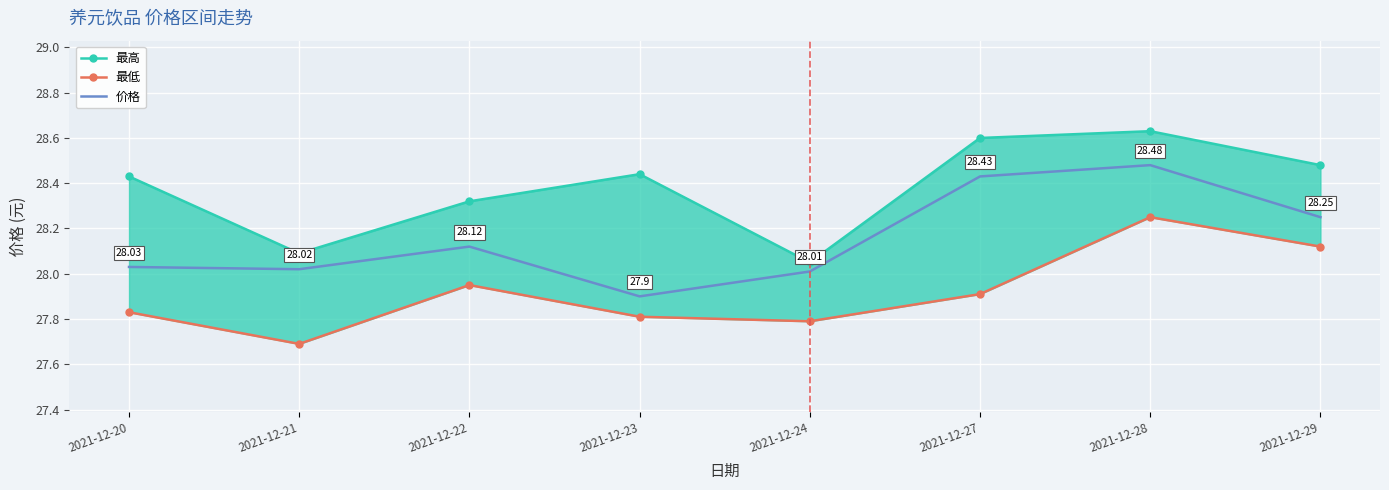

Rank the categories by 价格 value from highest to lowest.

2021-12-28, 2021-12-27, 2021-12-29, 2021-12-22, 2021-12-20, 2021-12-21, 2021-12-24, 2021-12-23